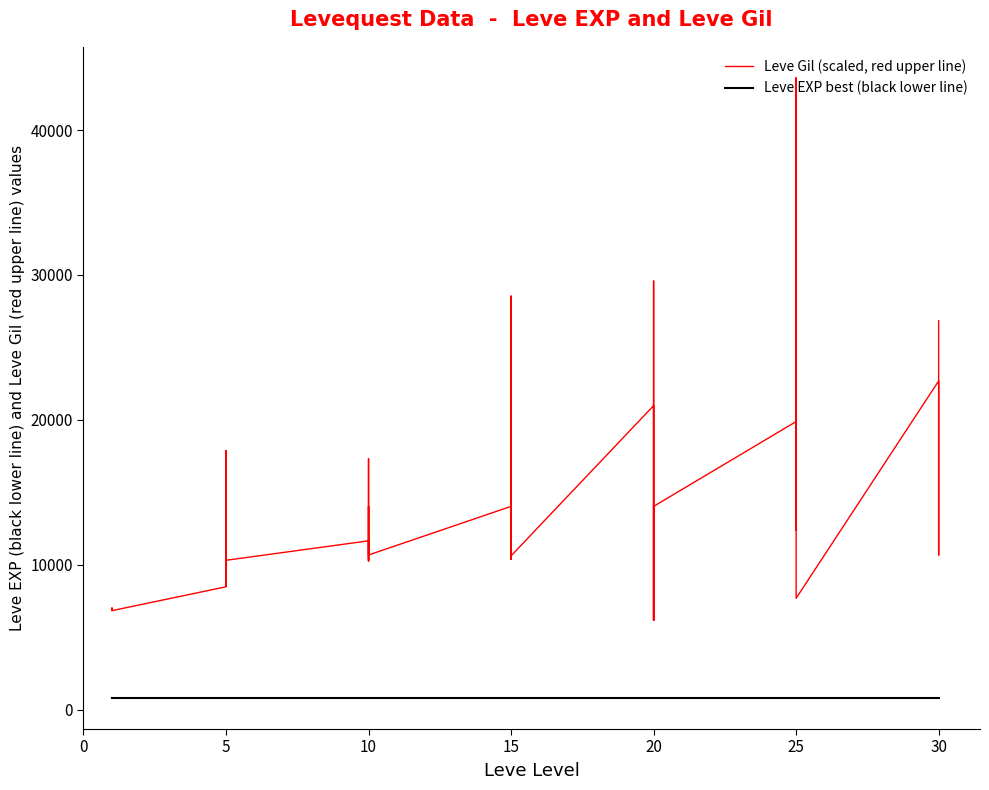

True or false: Leve EXP best (black lower line) has more than 1 points higher than both neighbors.

False